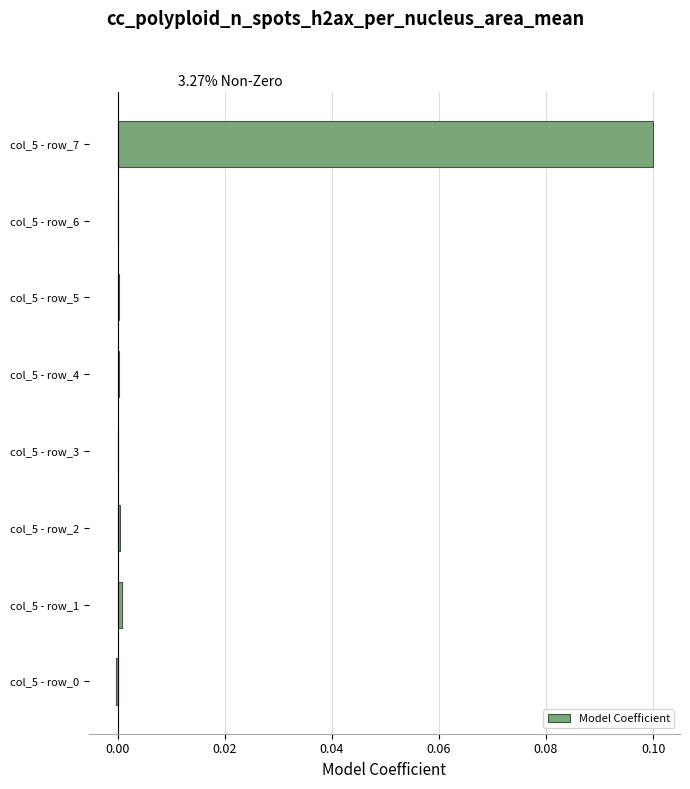

How many categories are shown in the chart?

8